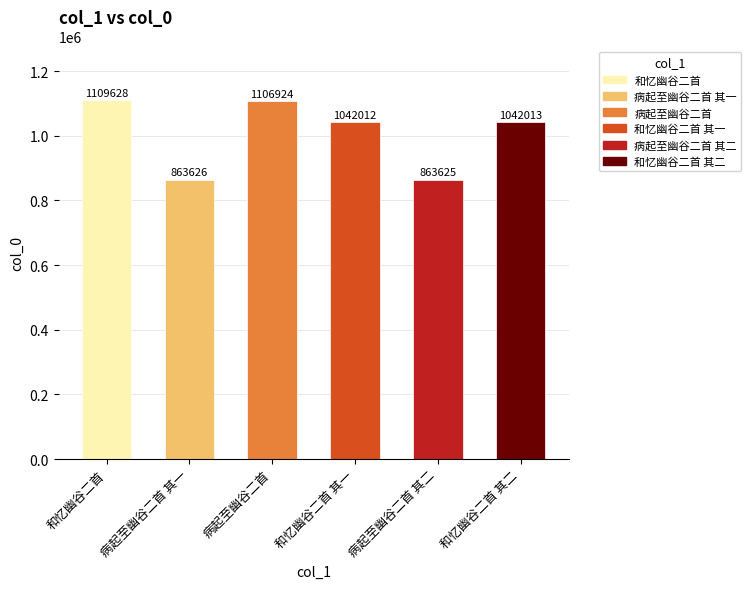

What is the smallest value displayed?

863625